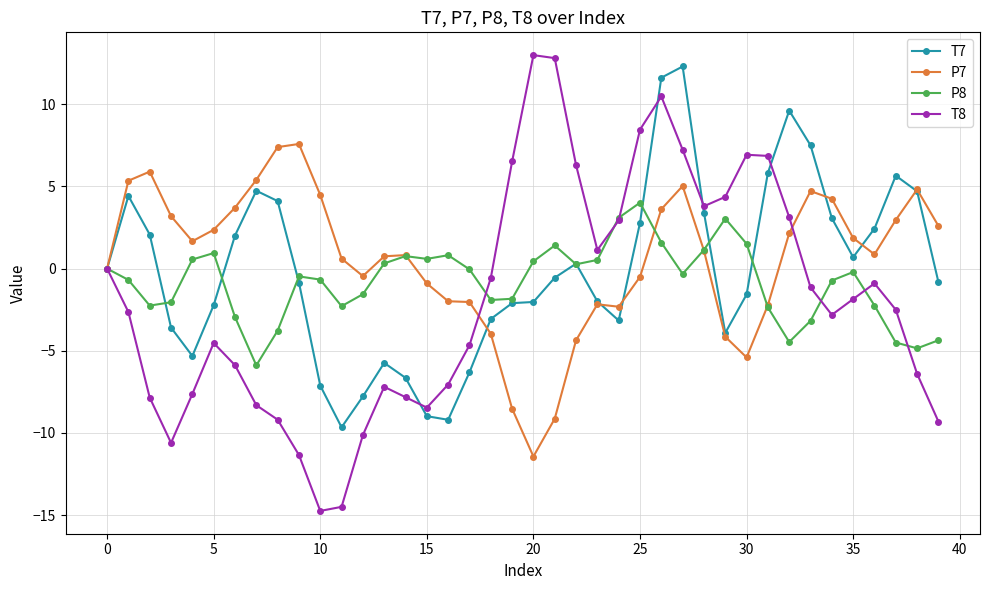

How many data points does each series have?

40